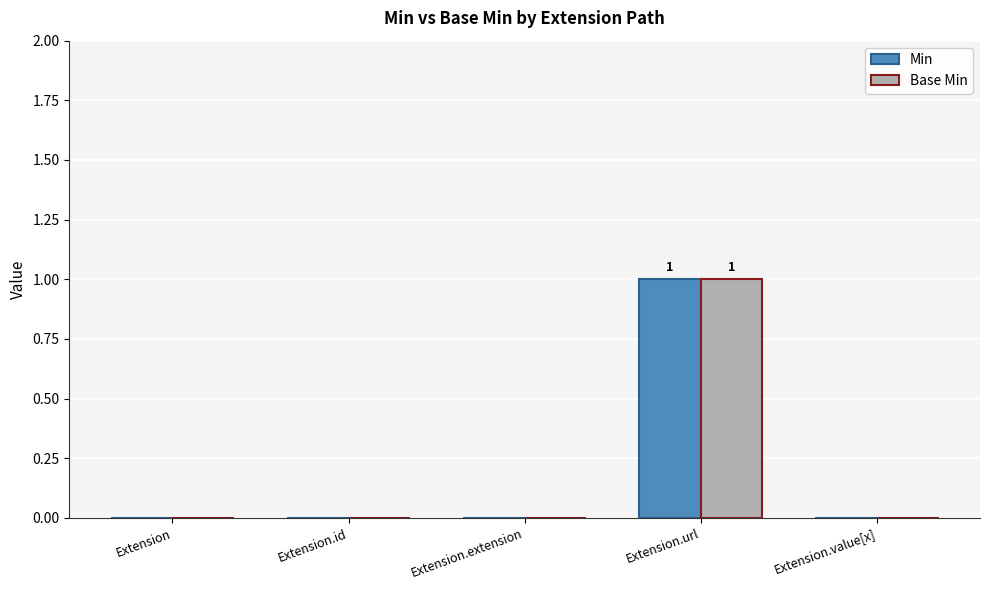

How many data points does each series have?

5